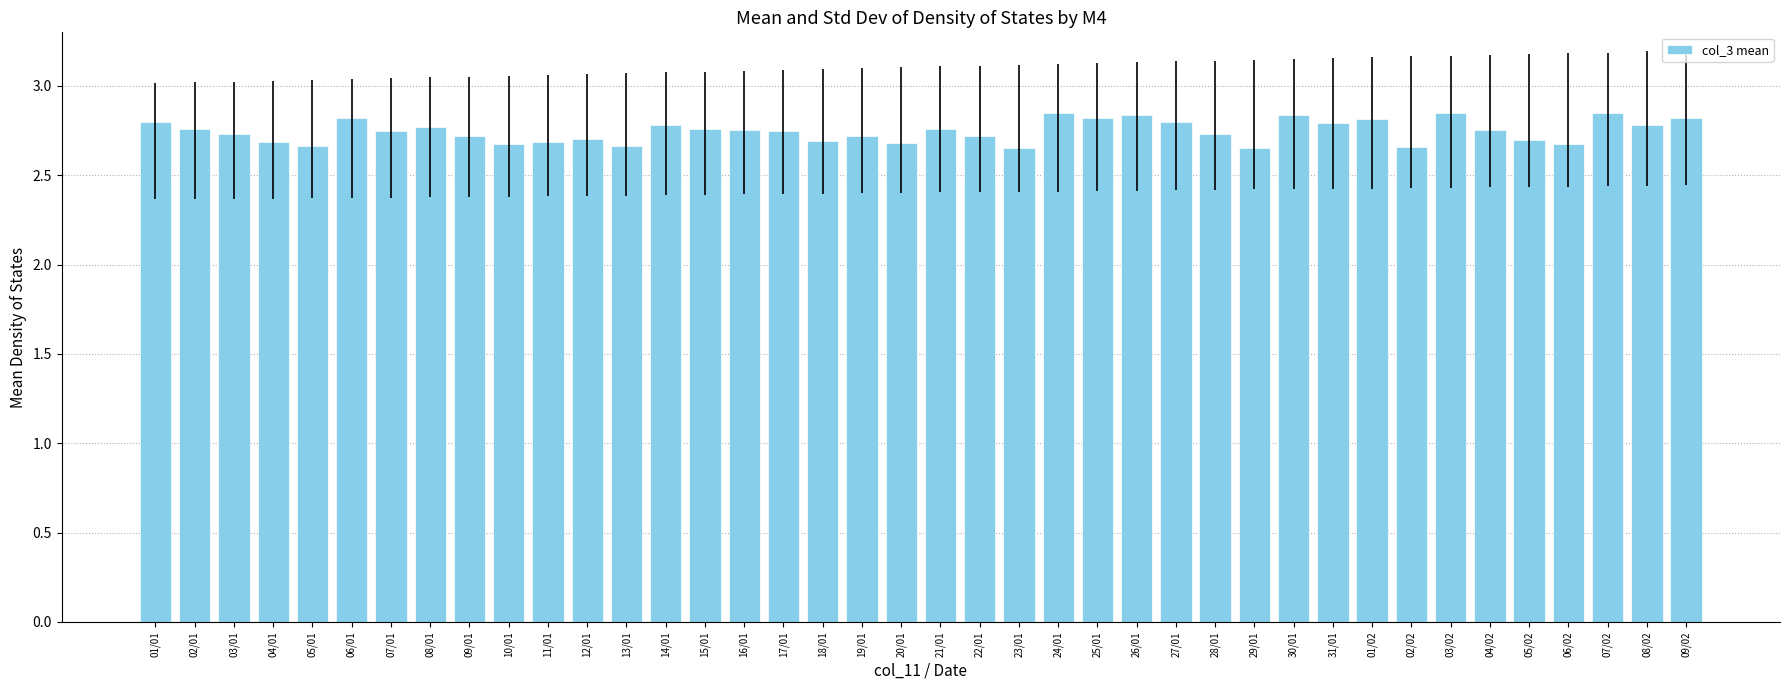

Between 01/01 and 04/01, which is larger?

01/01